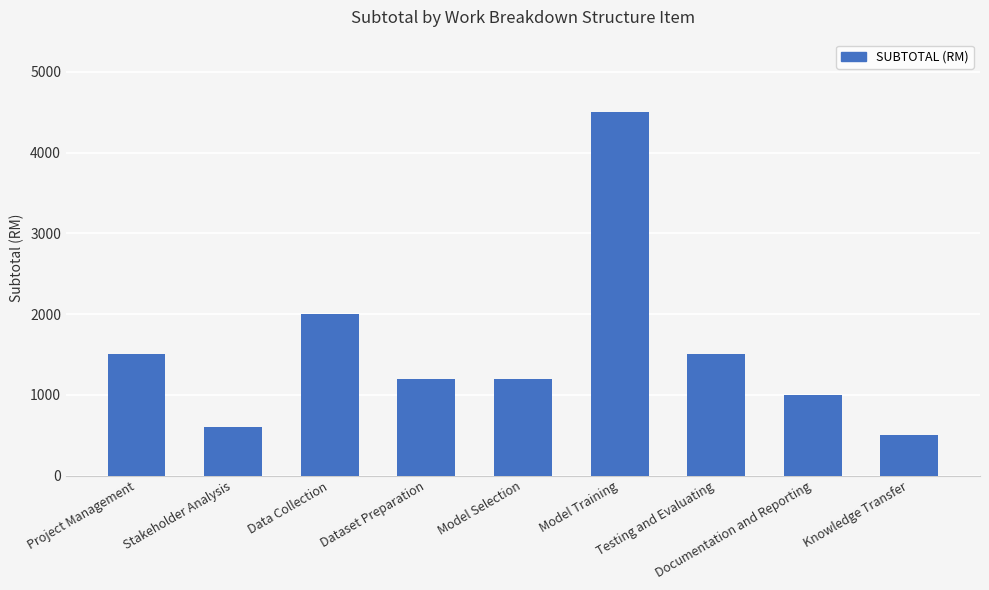

What is the greatest value displayed?

4500